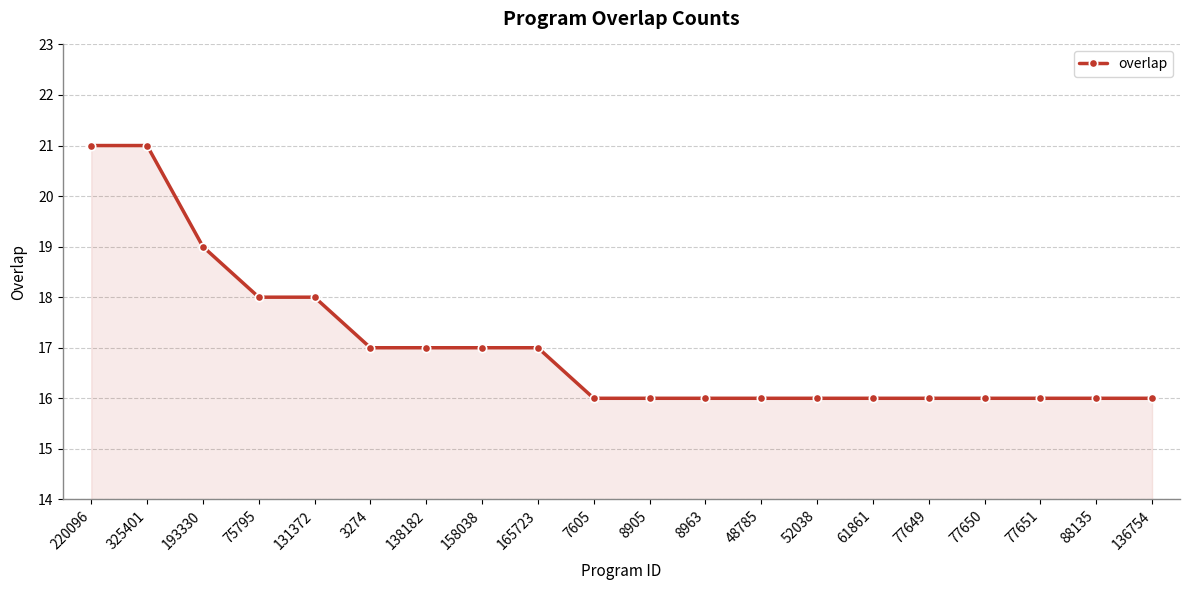

What is the greatest value displayed?

21